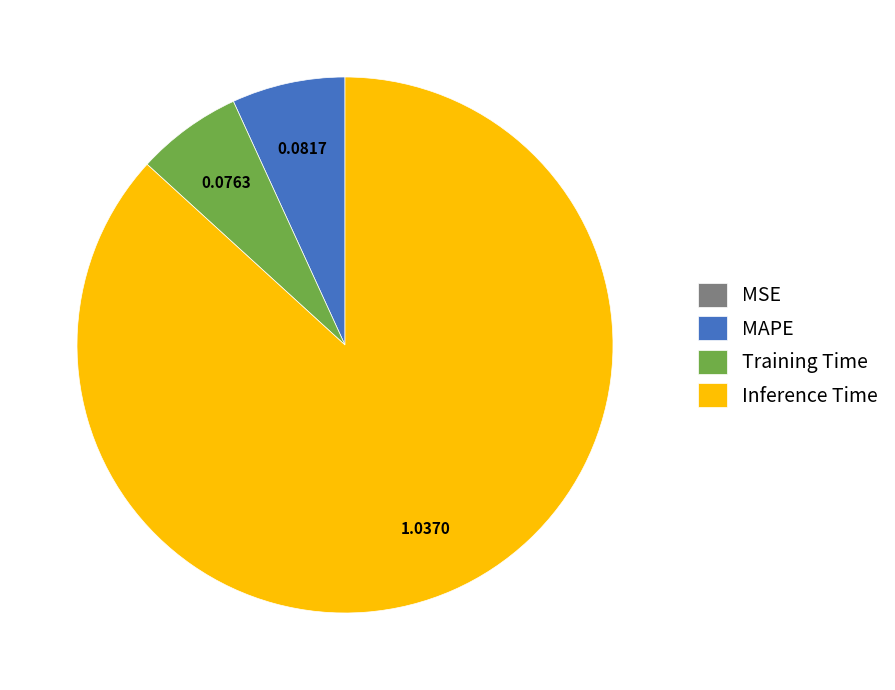

Does any single category account for the majority?

Yes